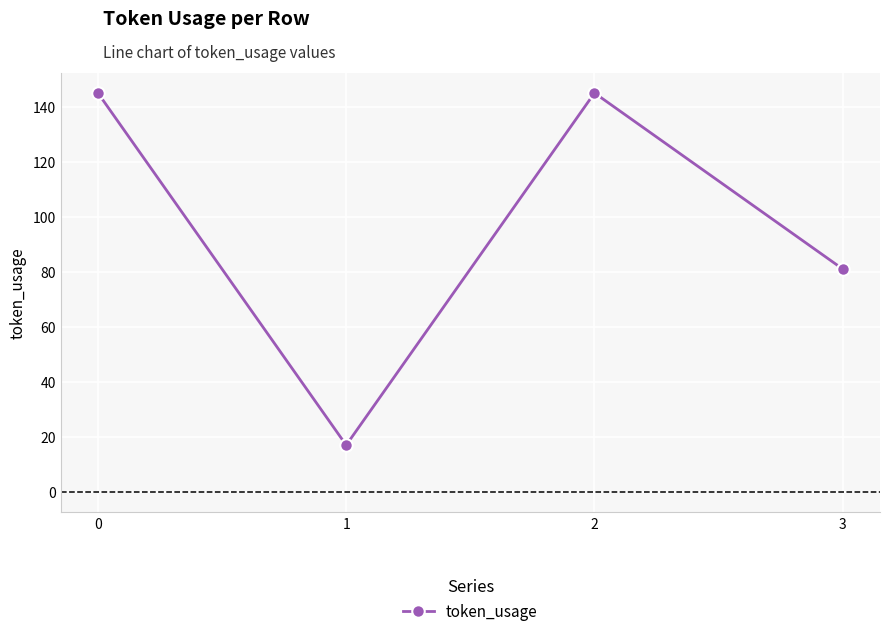

The chart shows a value of 17 at 1. True or false?

True